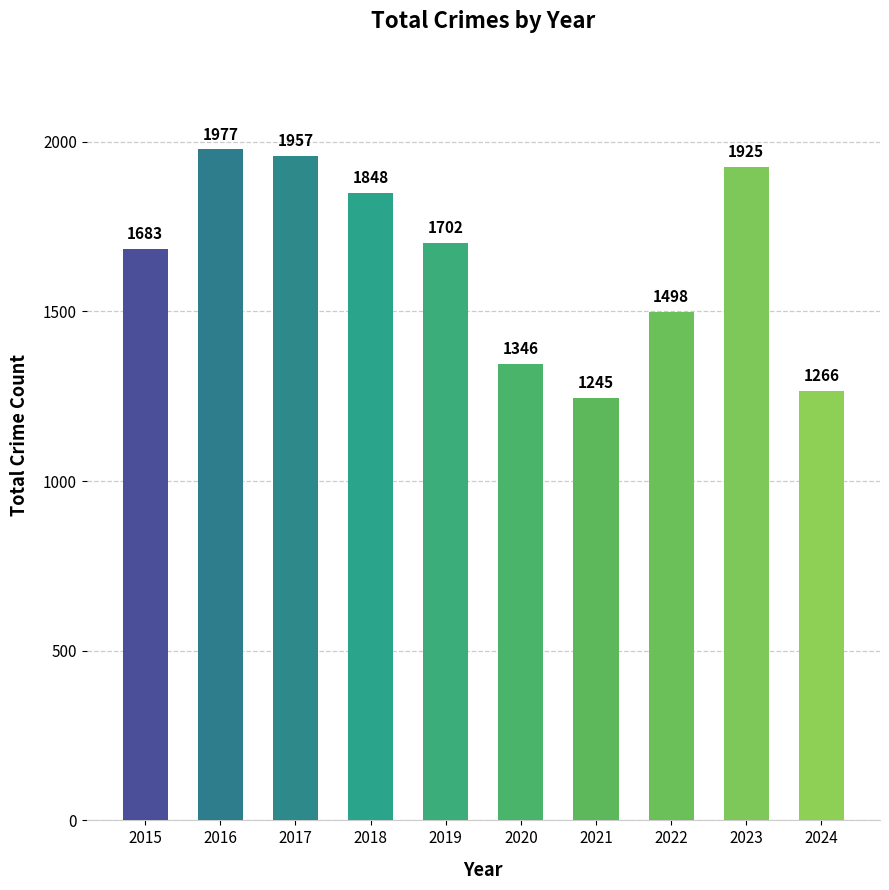

Reading left to right, transcribe all the data shown in this chart.

2015=1683	2016=1977	2017=1957	2018=1848	2019=1702	2020=1346	2021=1245	2022=1498	2023=1925	2024=1266